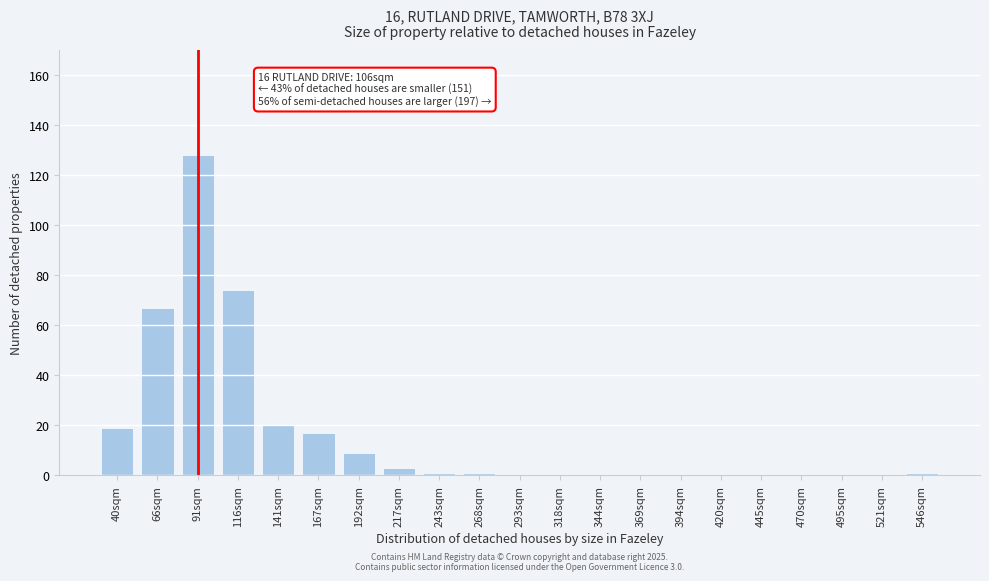

Reading left to right, list all the values displayed in this chart.

40sqm=19	66sqm=67	91sqm=128	116sqm=74	141sqm=20	167sqm=17	192sqm=9	217sqm=3	243sqm=1	268sqm=1	293sqm=0	318sqm=0	344sqm=0	369sqm=0	394sqm=0	420sqm=0	445sqm=0	470sqm=0	495sqm=0	521sqm=0	546sqm=1